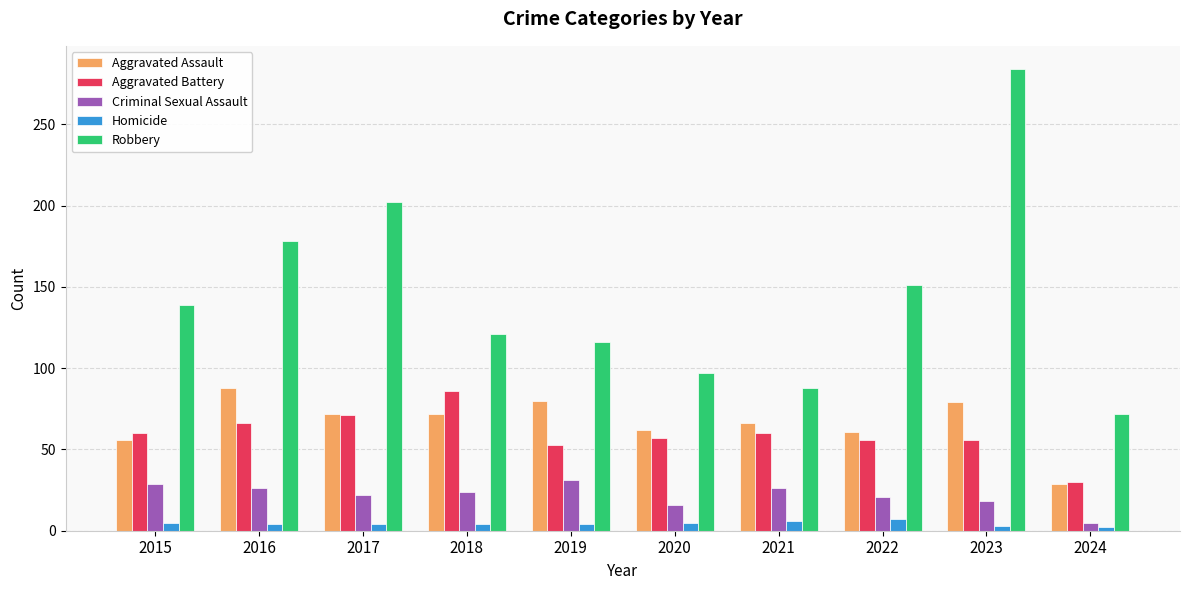

How many distinct data groups are displayed?

5